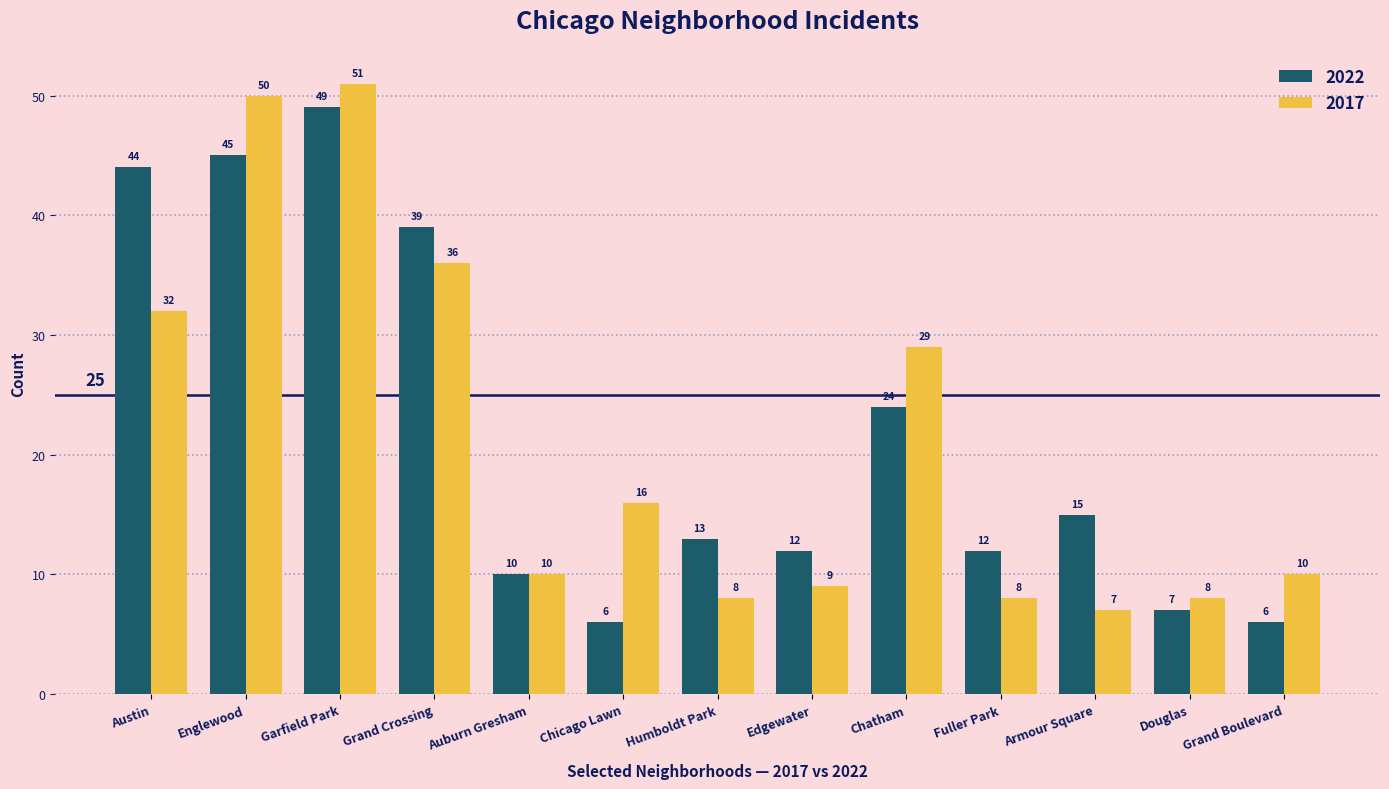

What is the label of the 9th bar from the left?

Chatham